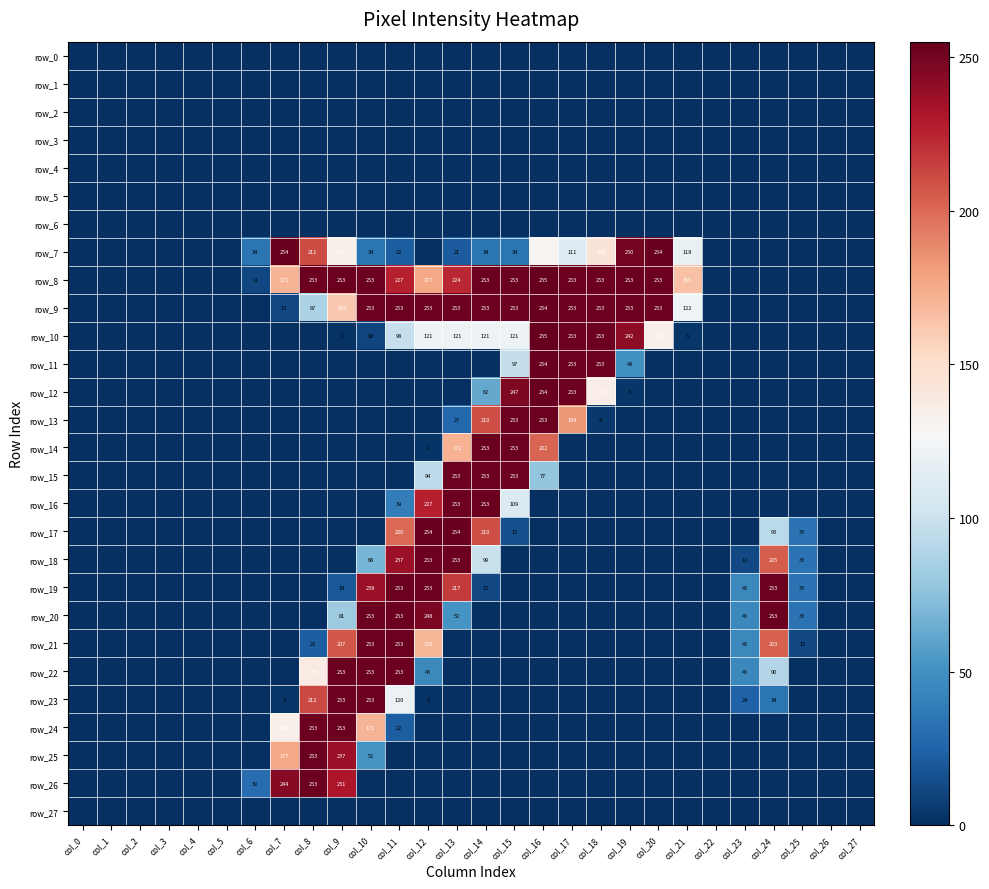

Is it true that row_18 equals 0 at col_1?

True